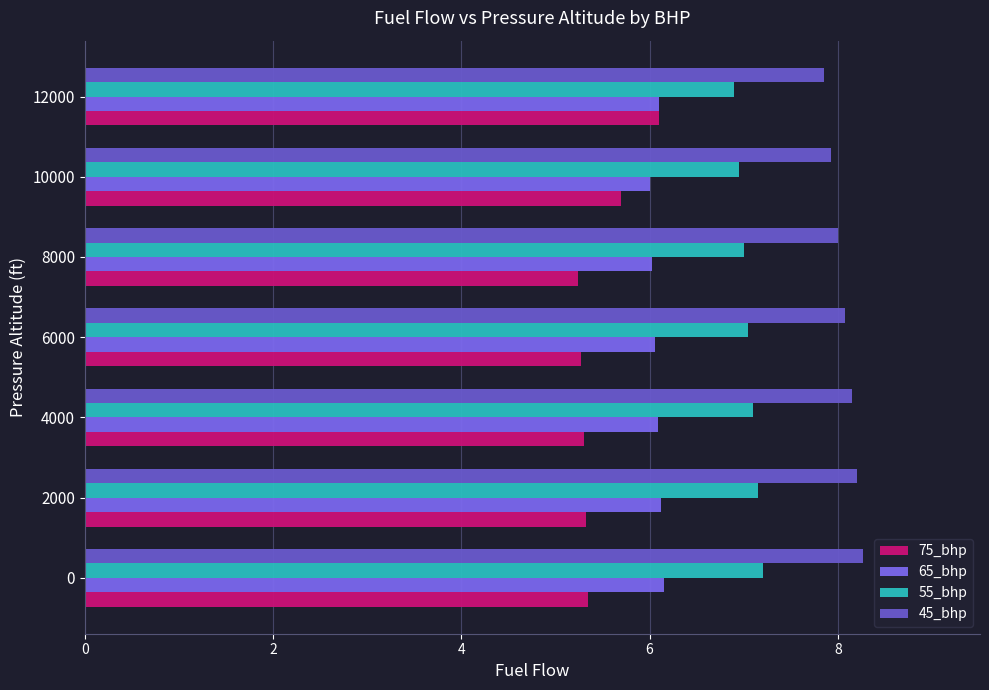

At how many categories does at least one series exceed 6?

7